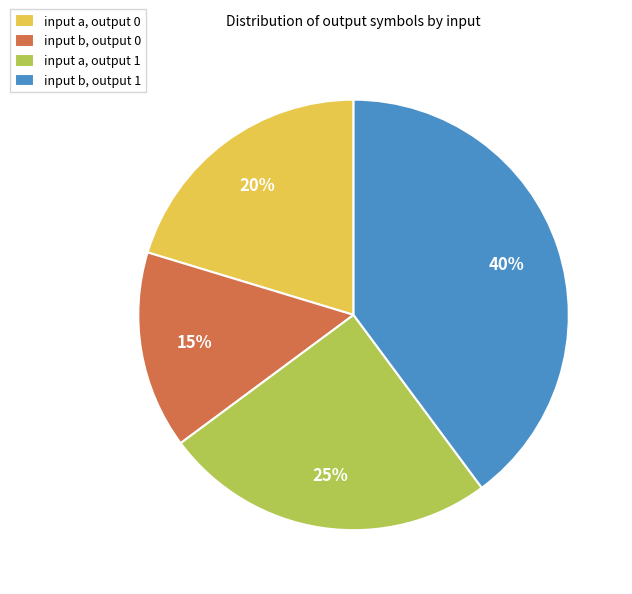

True or false: input a, output 1 accounts for 25% of the total.

True